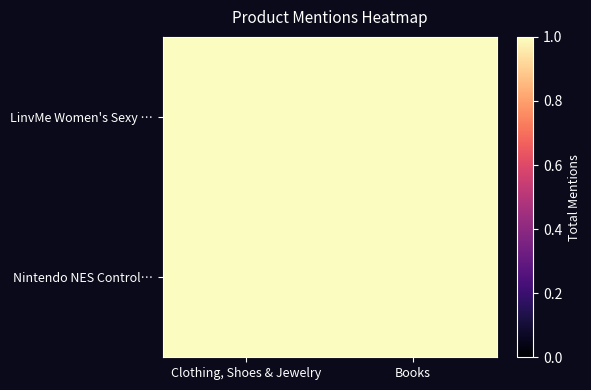

What is the spread (max minus min) of values at Books?

1